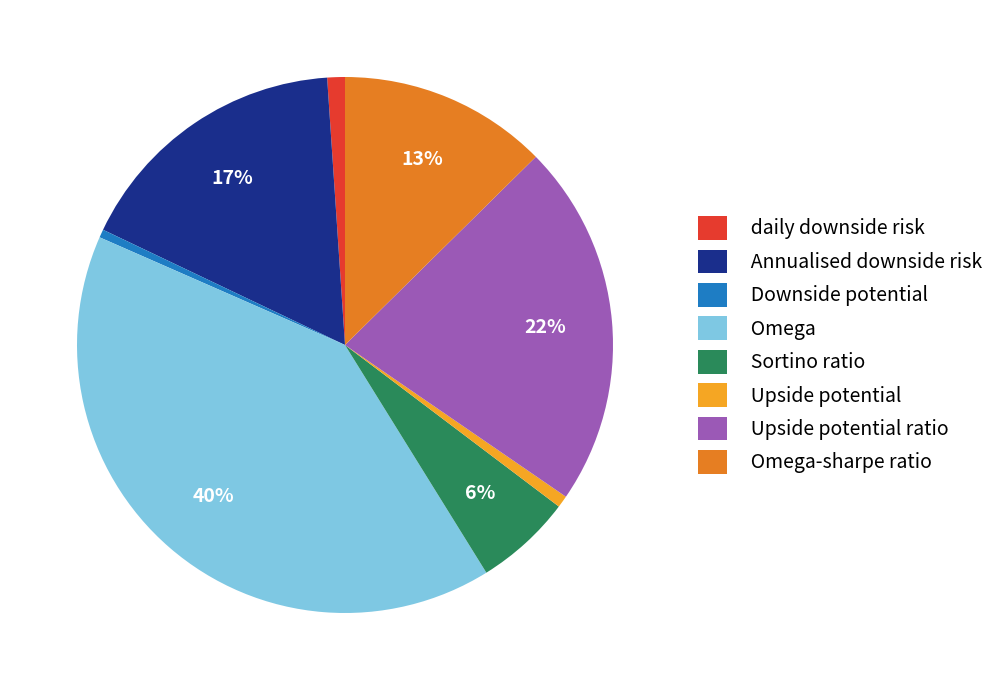

Which has a higher value, Upside potential ratio or Downside potential?

Upside potential ratio